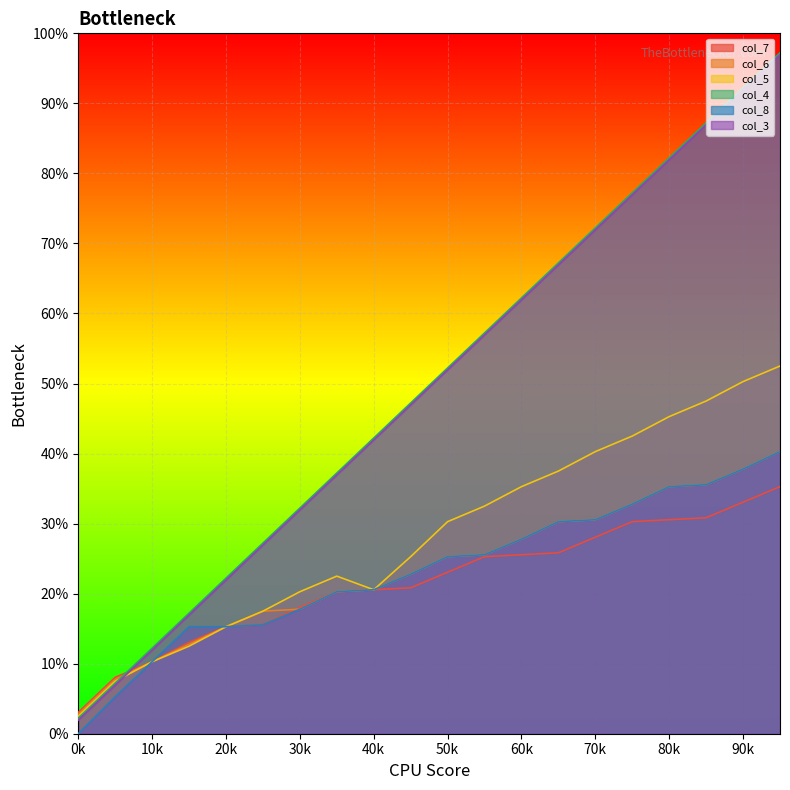

Which series has the widest spread of values?

col_4